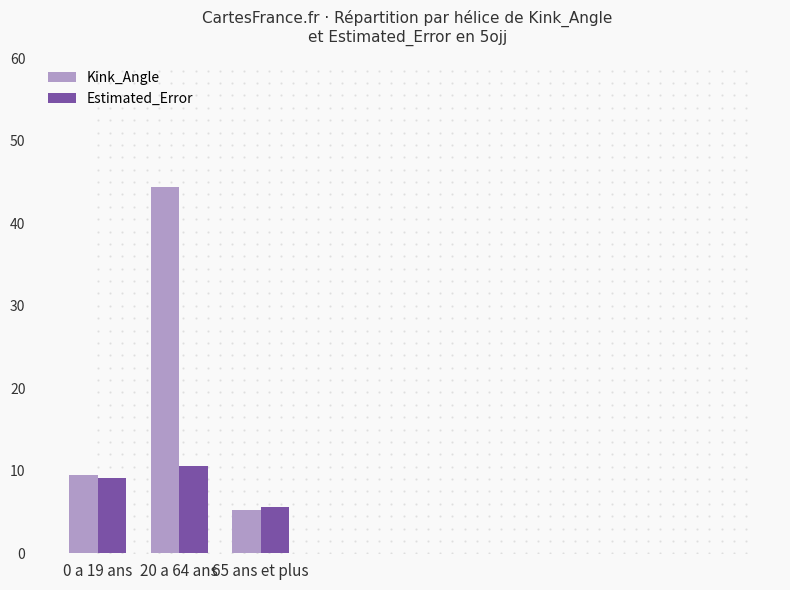

What is the greatest value displayed?

44.5